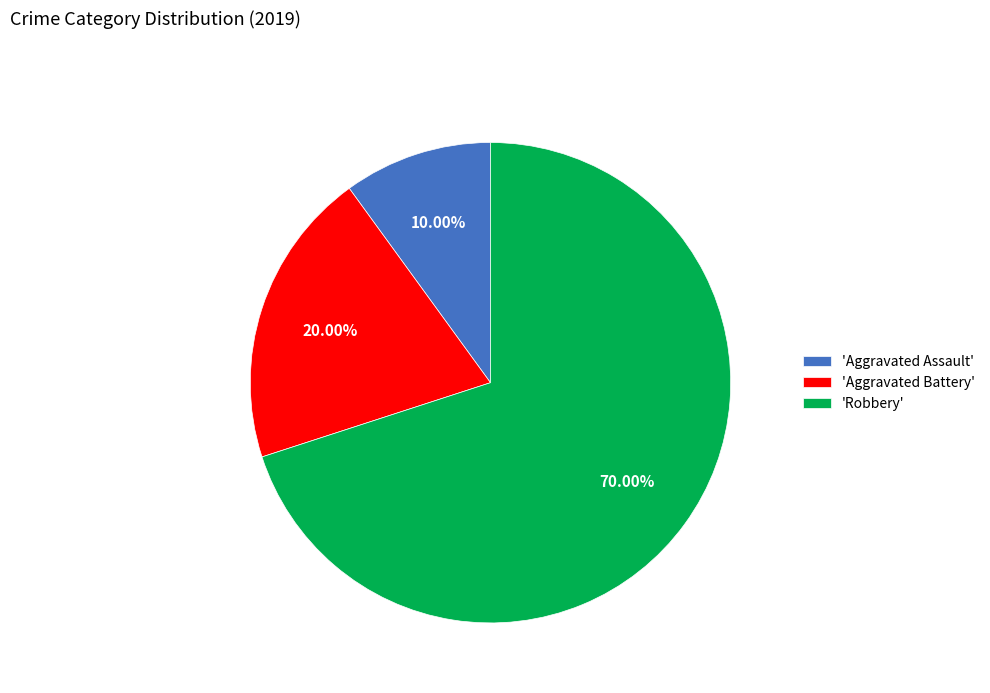

Combined, do 'Aggravated Battery' and 'Robbery' account for over 50%?

Yes